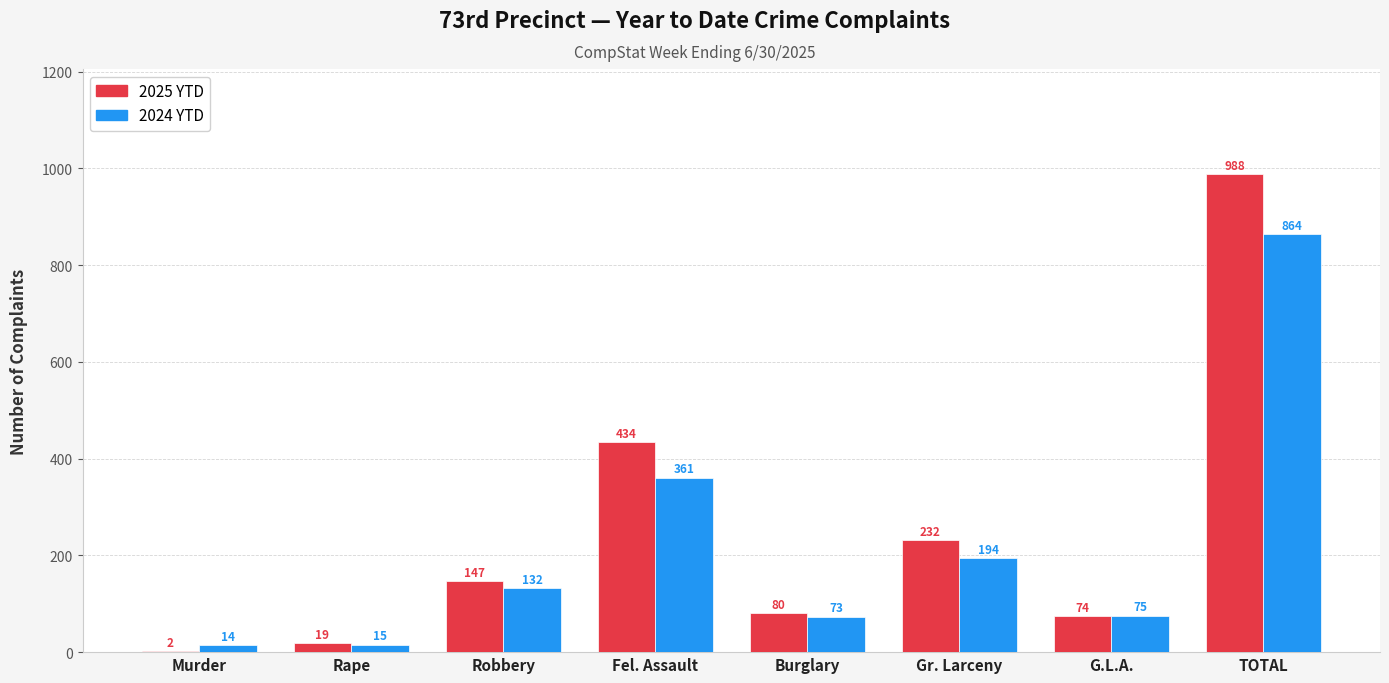

The 2025 YTD series shows 232 at Gr. Larceny. True or false?

True